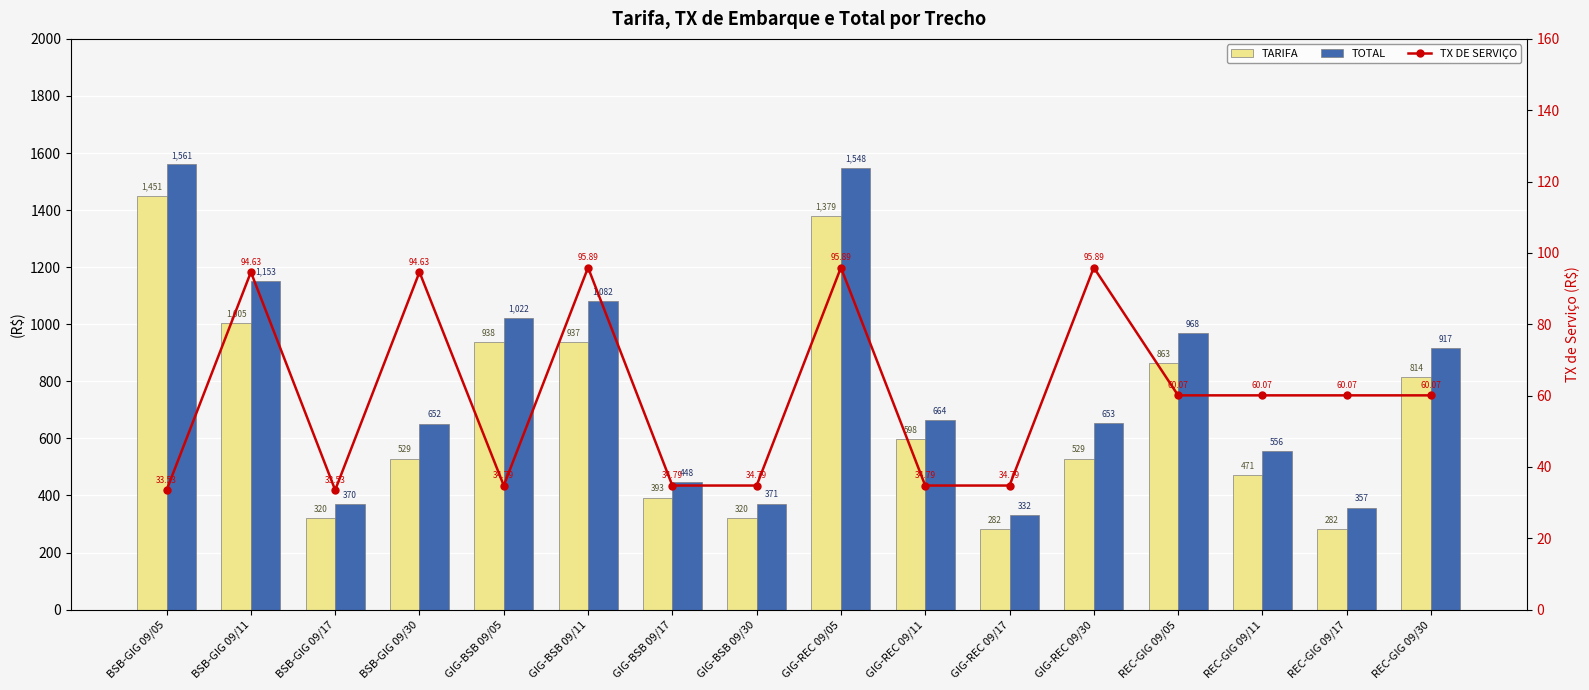

At how many categories does at least one series exceed 1243?

2